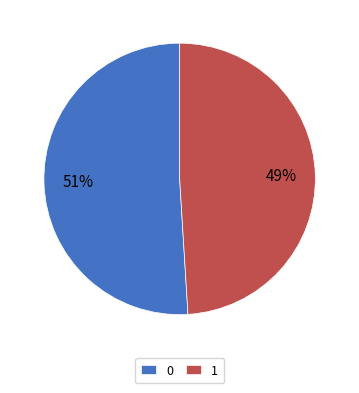

Do 1 and 0 together represent more than half of the pie?

Yes